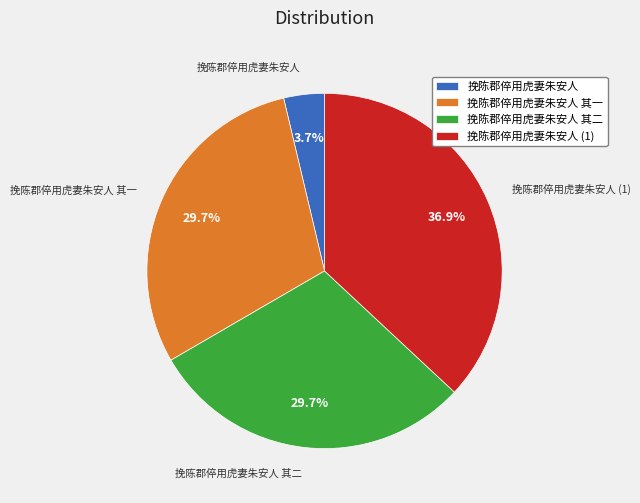

What is the largest slice in the pie chart?

挽陈郡倅用虎妻朱安人 (1)